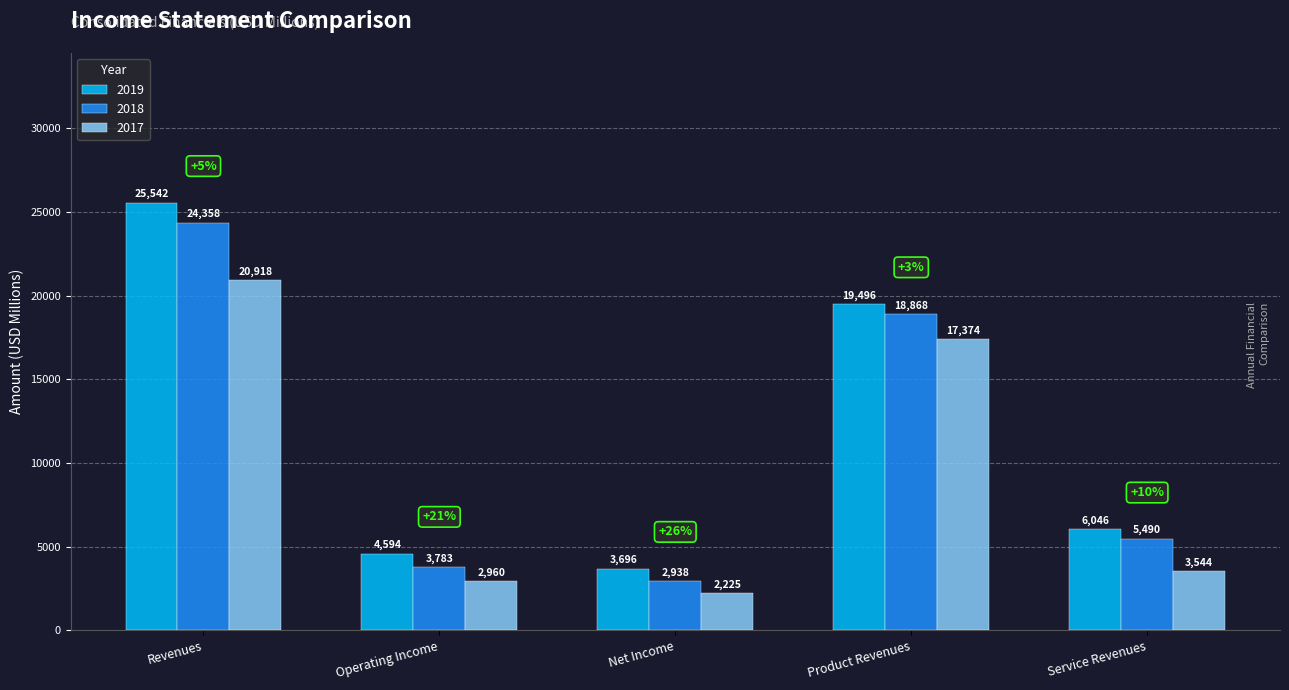

Reading left to right, transcribe all the data shown in this chart.

2019: 25542	4594	3696	19496	6046
2018: 24358	3783	2938	18868	5490
2017: 20918	2960	2225	17374	3544